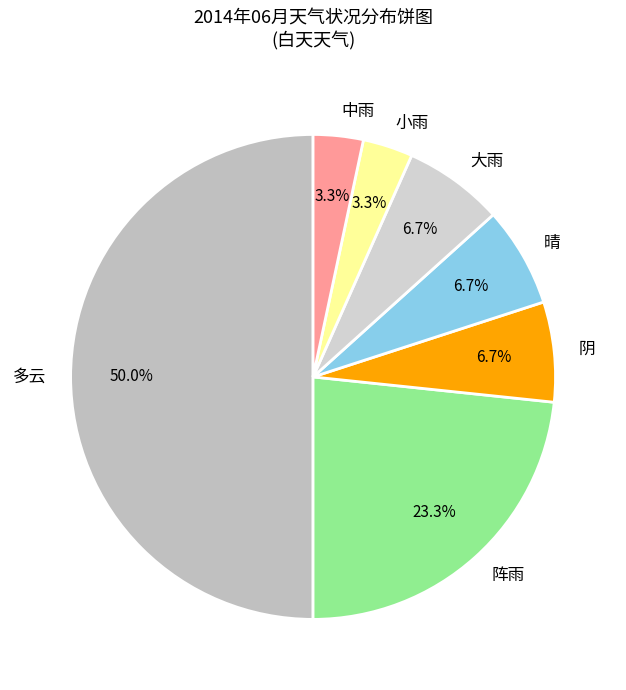

How many segments does this pie chart have?

7